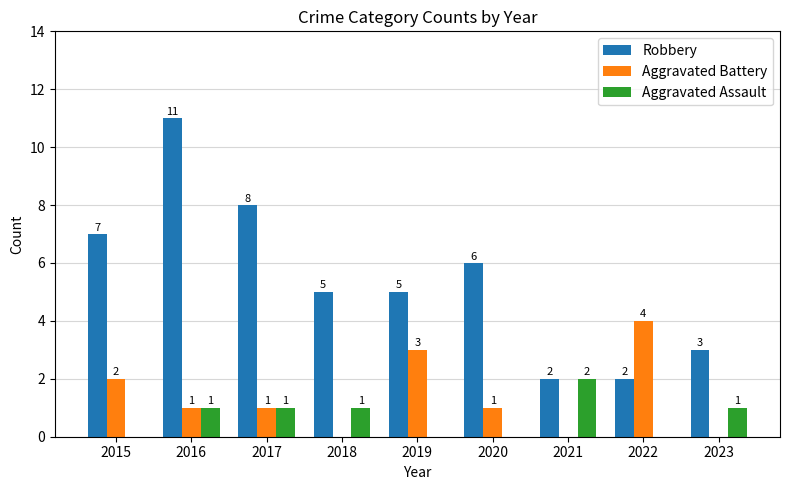

What is the sum of the Aggravated Assault values at 2022 and 2016?

1